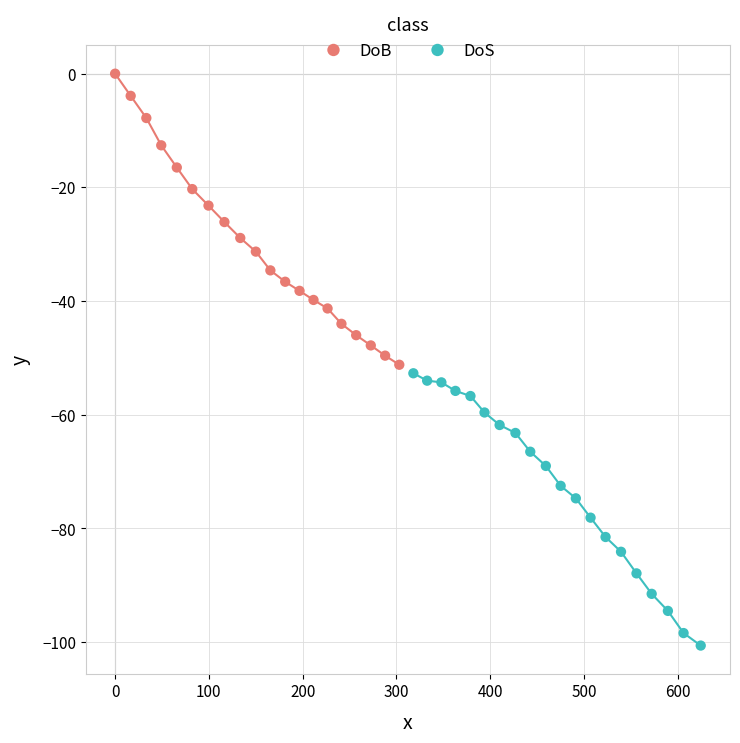

Which series has the largest Y range (max minus min)?

DoB